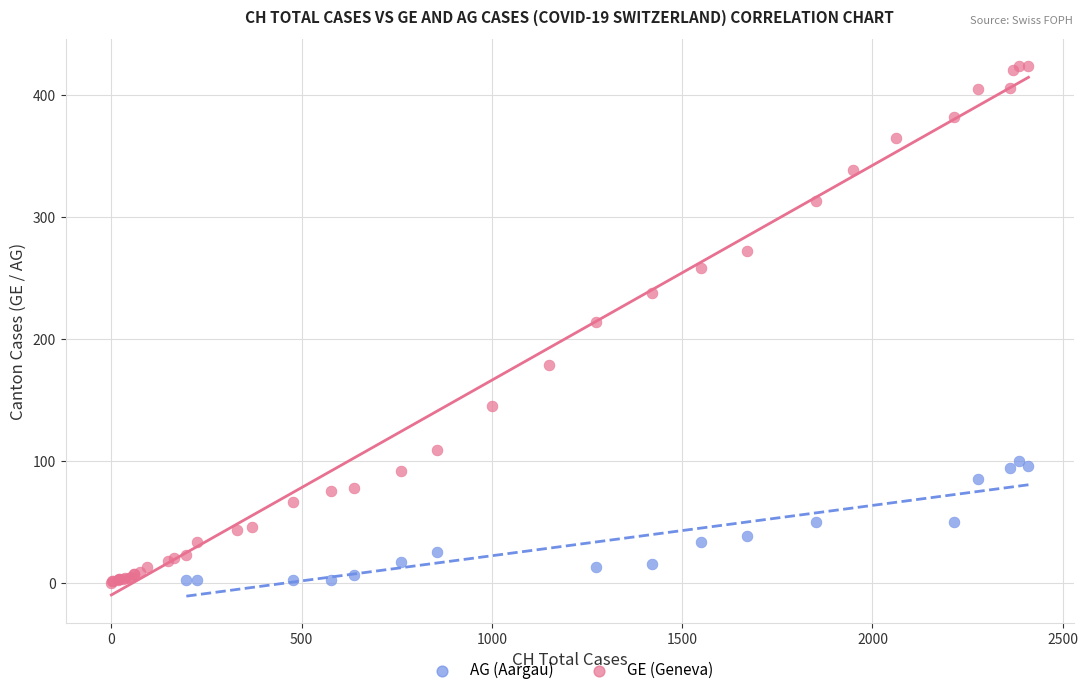

Which series has the largest Y range (max minus min)?

GE (Geneva)